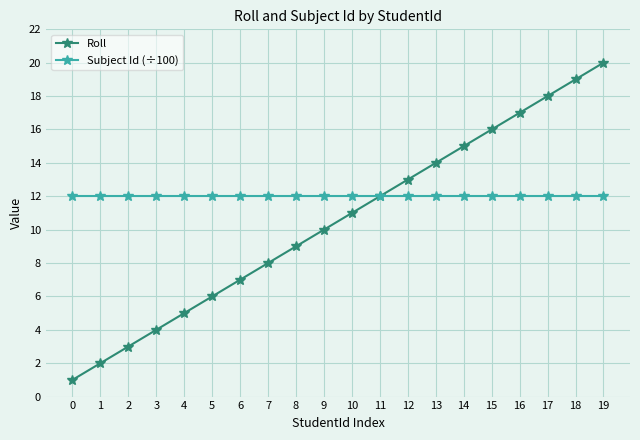

What is the value of the Subject Id (÷100) point at the 12th from the left?

12